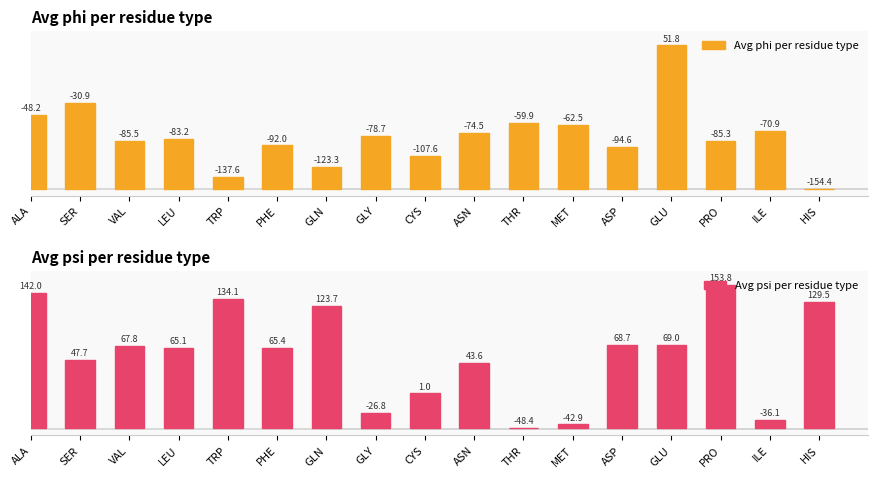

How many bars are there in each group?

2